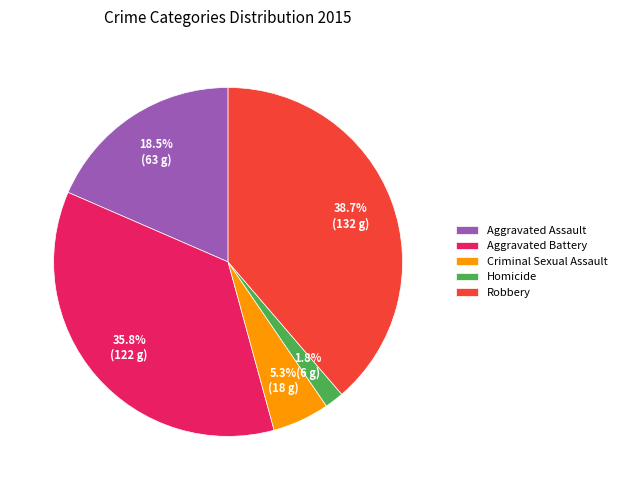

The Criminal Sexual Assault slice represents 1% of the pie. True or false?

False